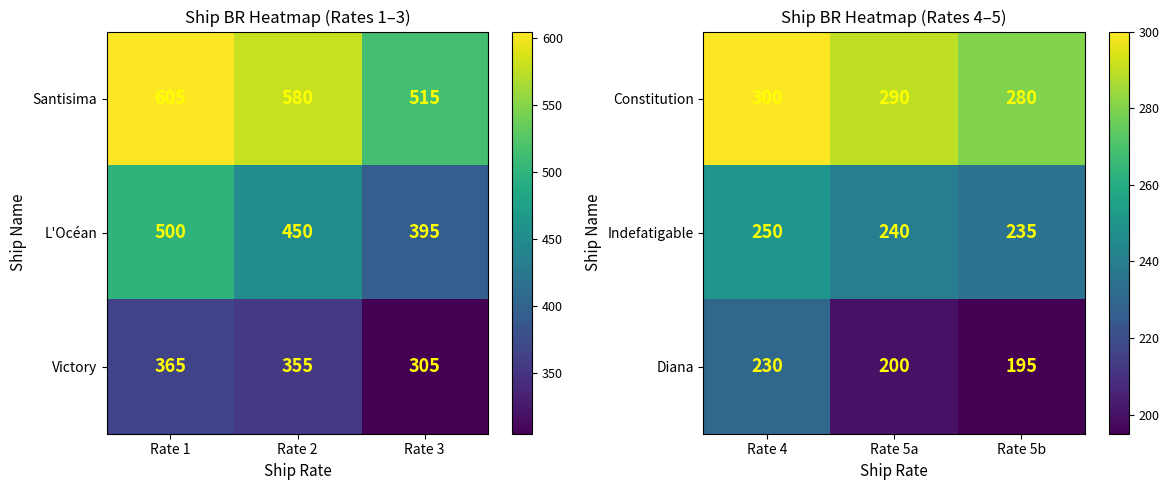

List the labels in order of Constitution value, smallest first.

Rate 5b, Rate 5a, Rate 4